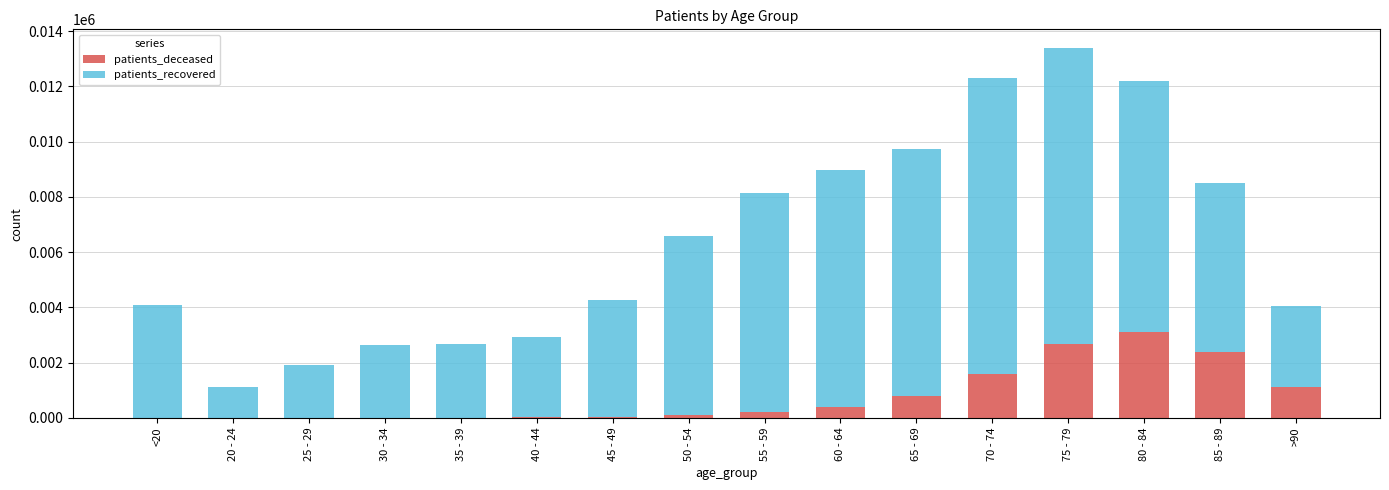

What is the maximum value for patients_deceased?

3096